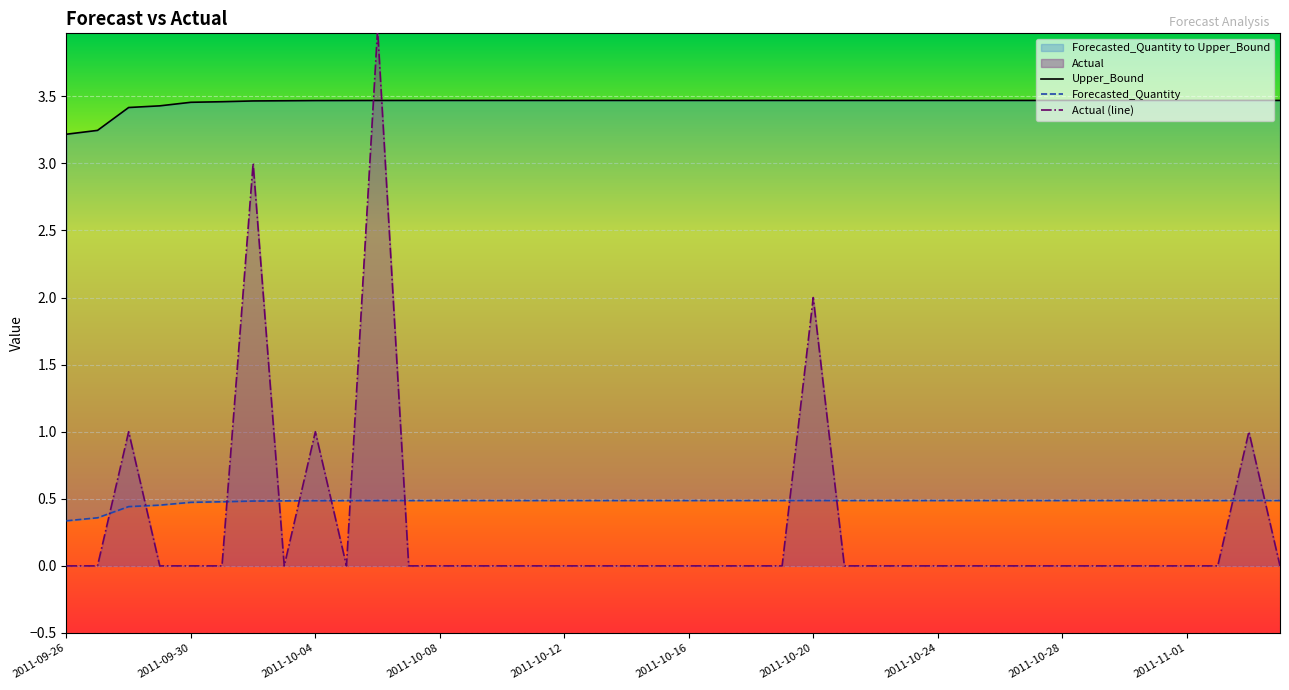

At 2011-09-28, list the series in order from largest to smallest.

Upper_Bound, Actual, Forecasted_Quantity